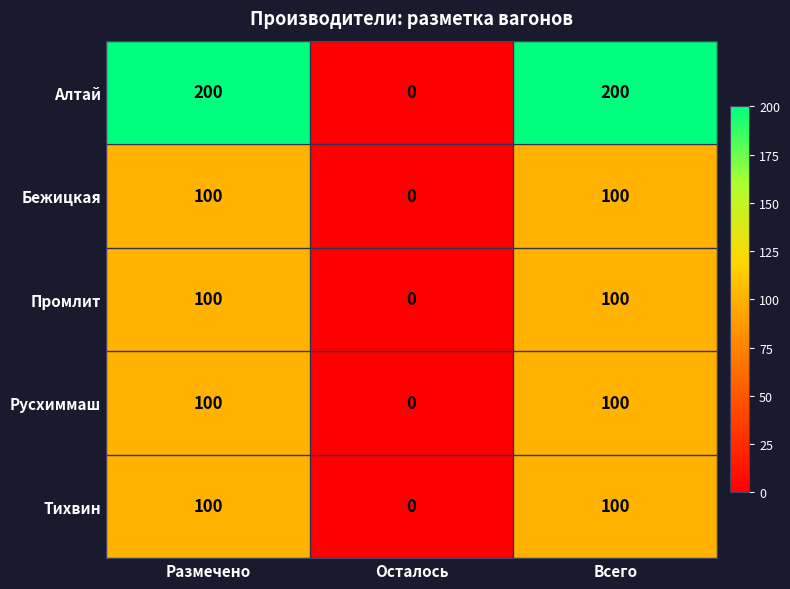

Which series has the largest total across all categories?

Алтай